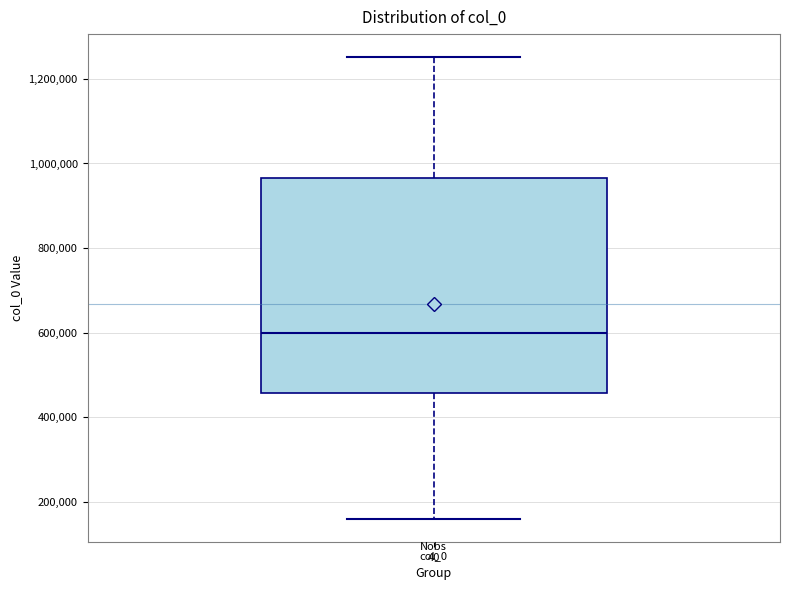

Where does the median line of the box for col_0 sit on the y-axis? The values are not printed on the chart, so give them approximately, as read against the axis.

600000